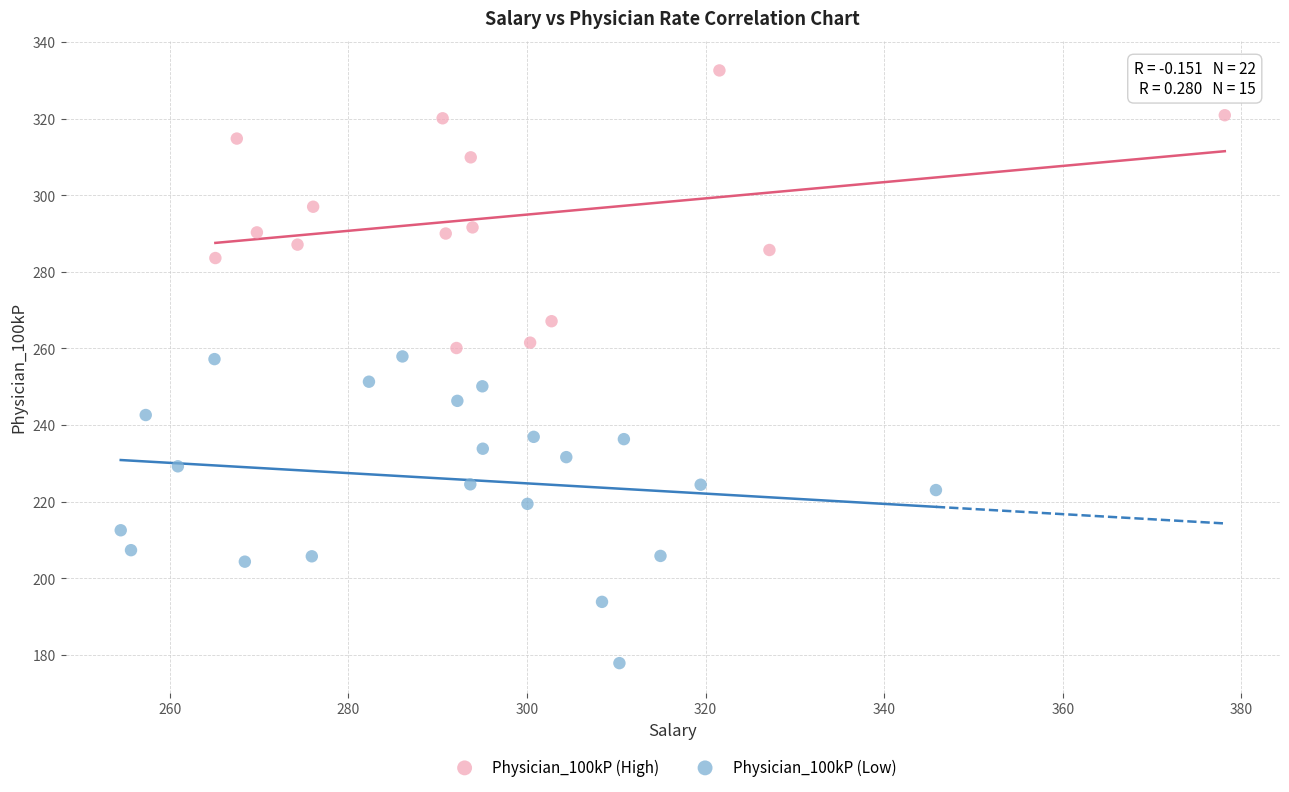

Which series reaches the minimum Y coordinate?

Physician_100kP (Low)